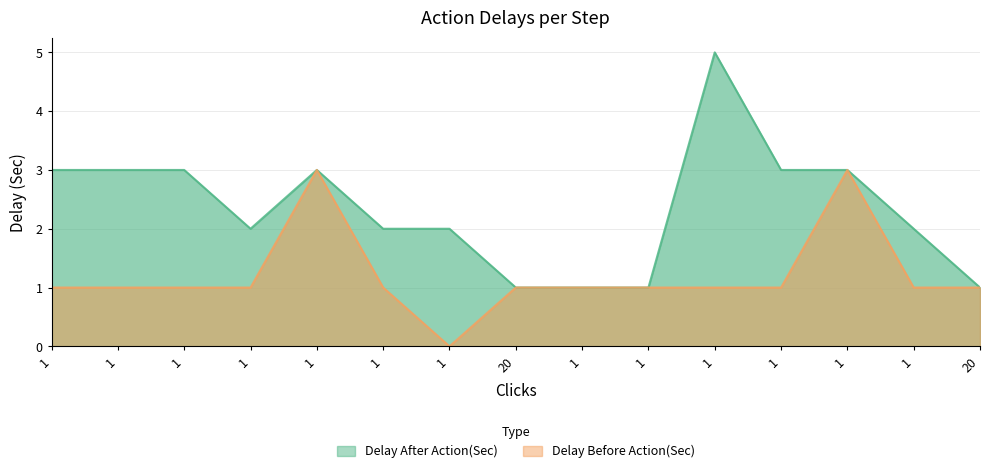

Which series has the largest total across all categories?

Delay After Action(Sec)